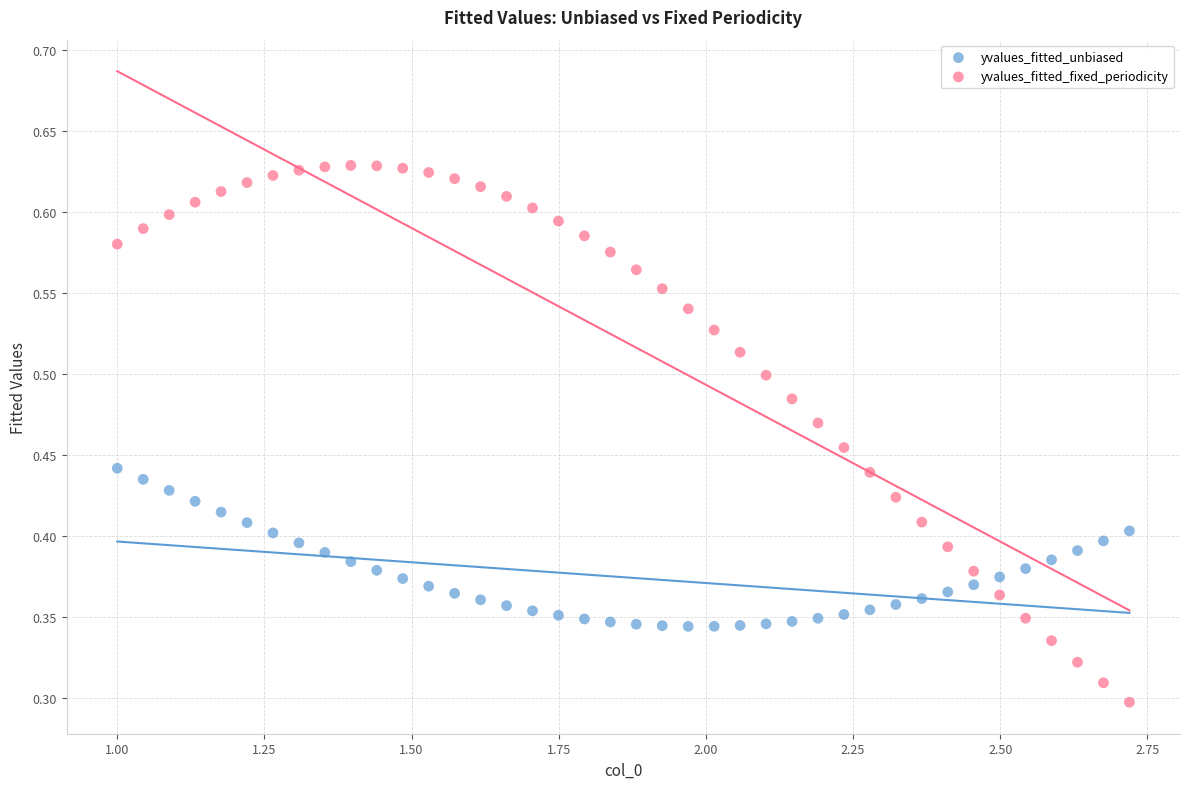

What are all the series names shown in the legend?

yvalues_fitted_unbiased, yvalues_fitted_fixed_periodicity